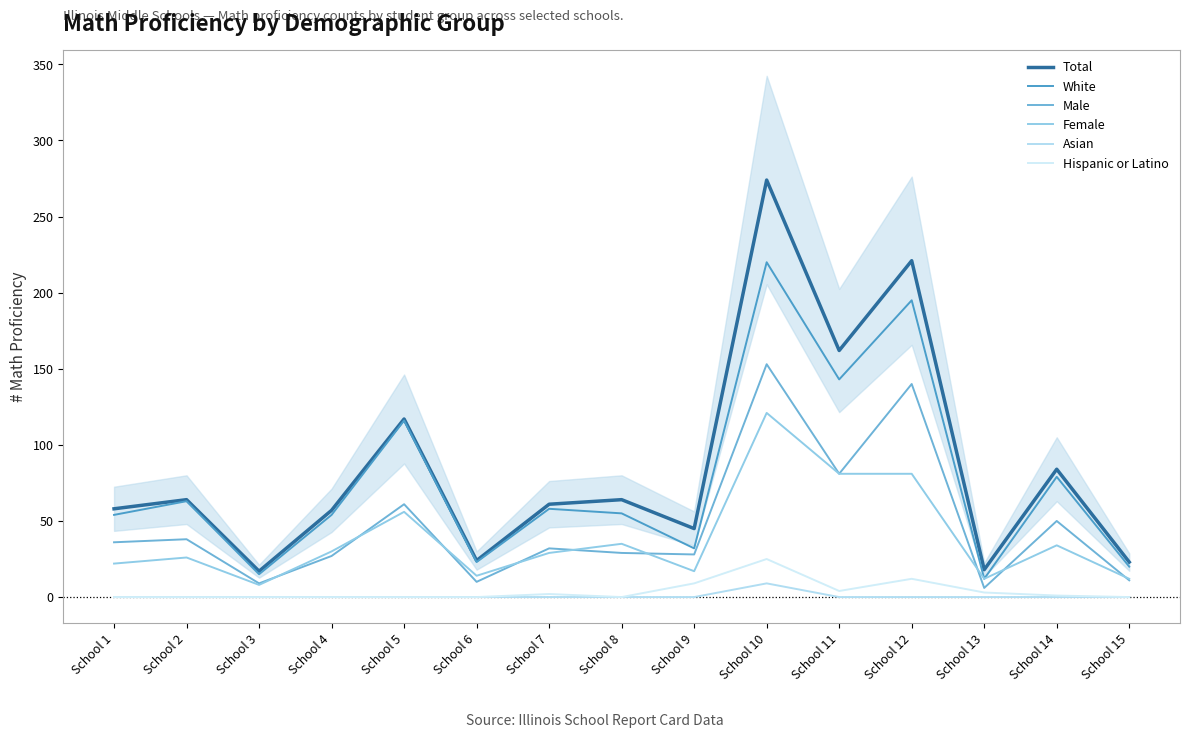

At how many categories does at least one series exceed 130?

3